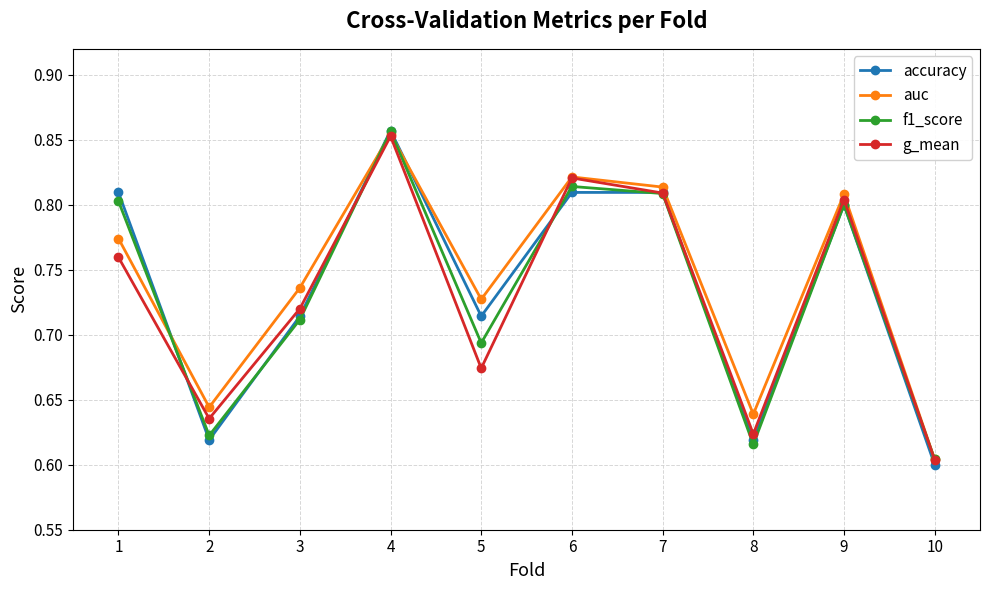

Which series changed the most between 1 and 2?

accuracy